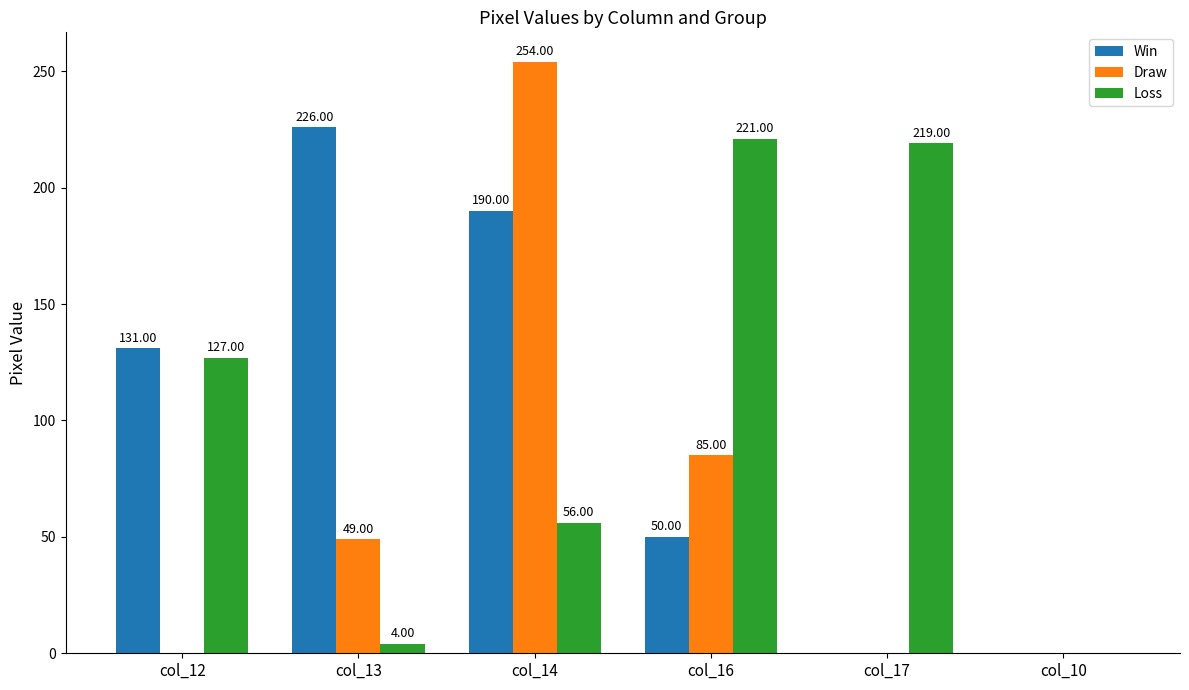

What is the sum of the Loss values at col_12 and col_17?

346